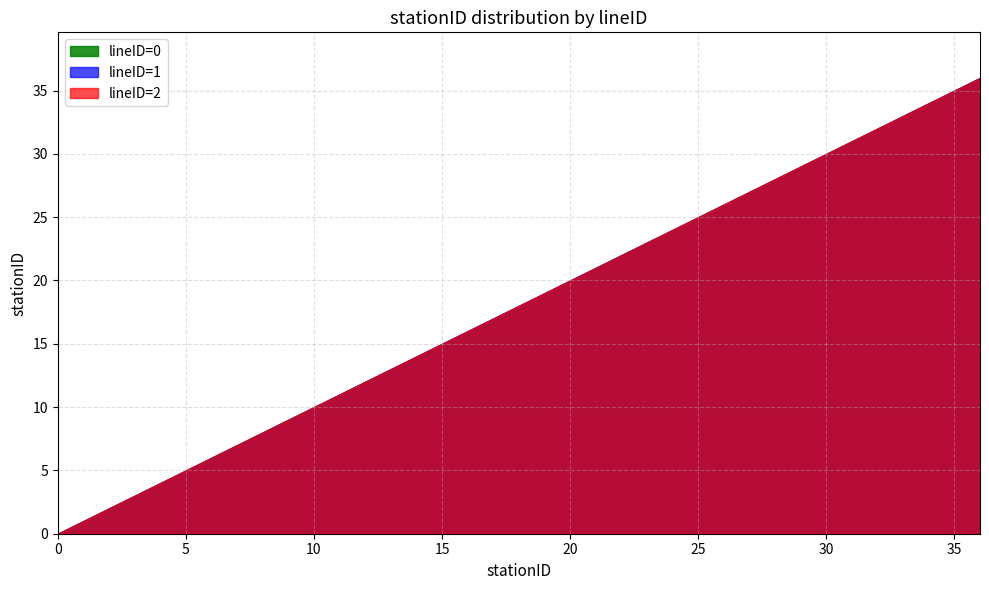

At 33, list the series in order from smallest to largest.

line_0, line_1, line_2